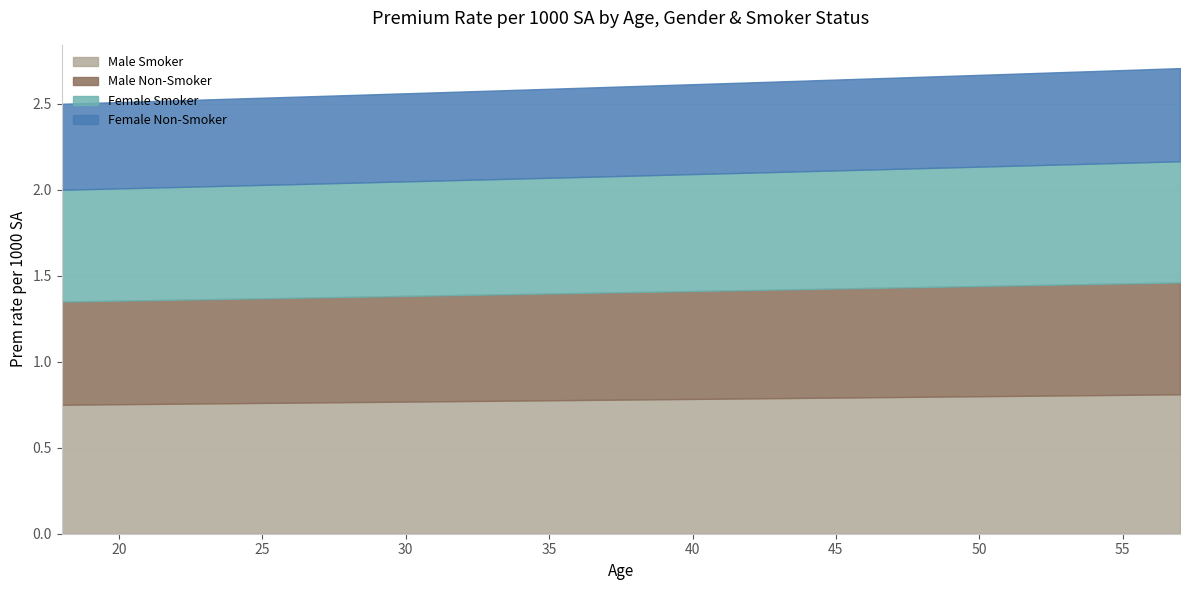

What is the sum of the F_N values at 30 and 42?

1.0